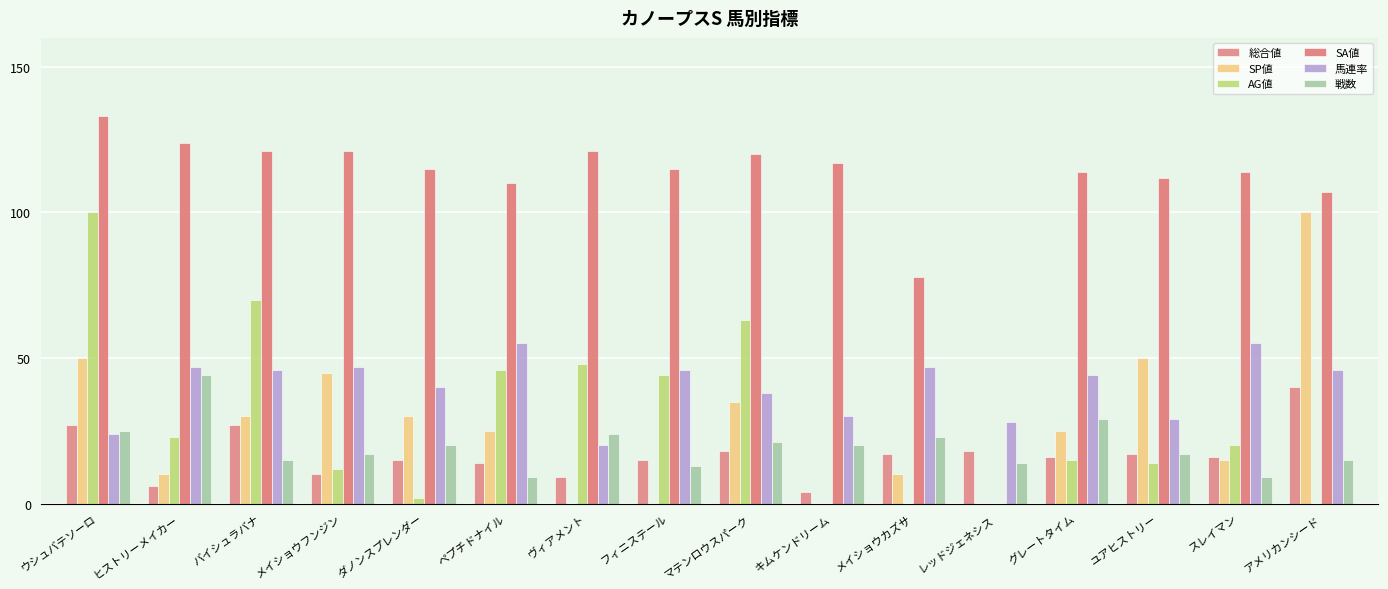

Rank the series by their maximum value, from highest to lowest.

SA値, SP値, AG値, 馬連率, 戦数, 総合値